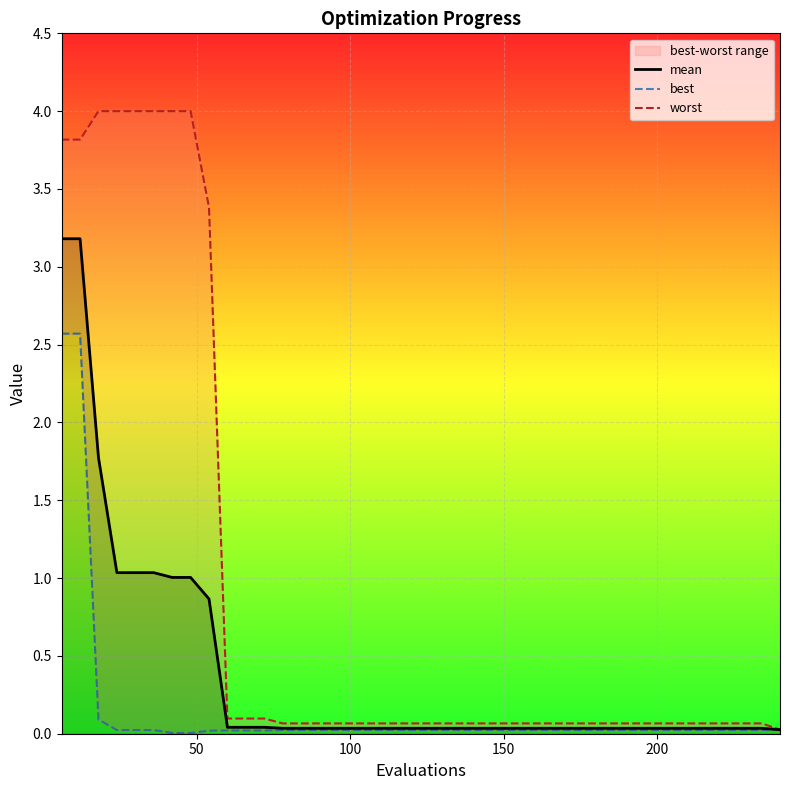

What is the highest value of the mean series?

3.2